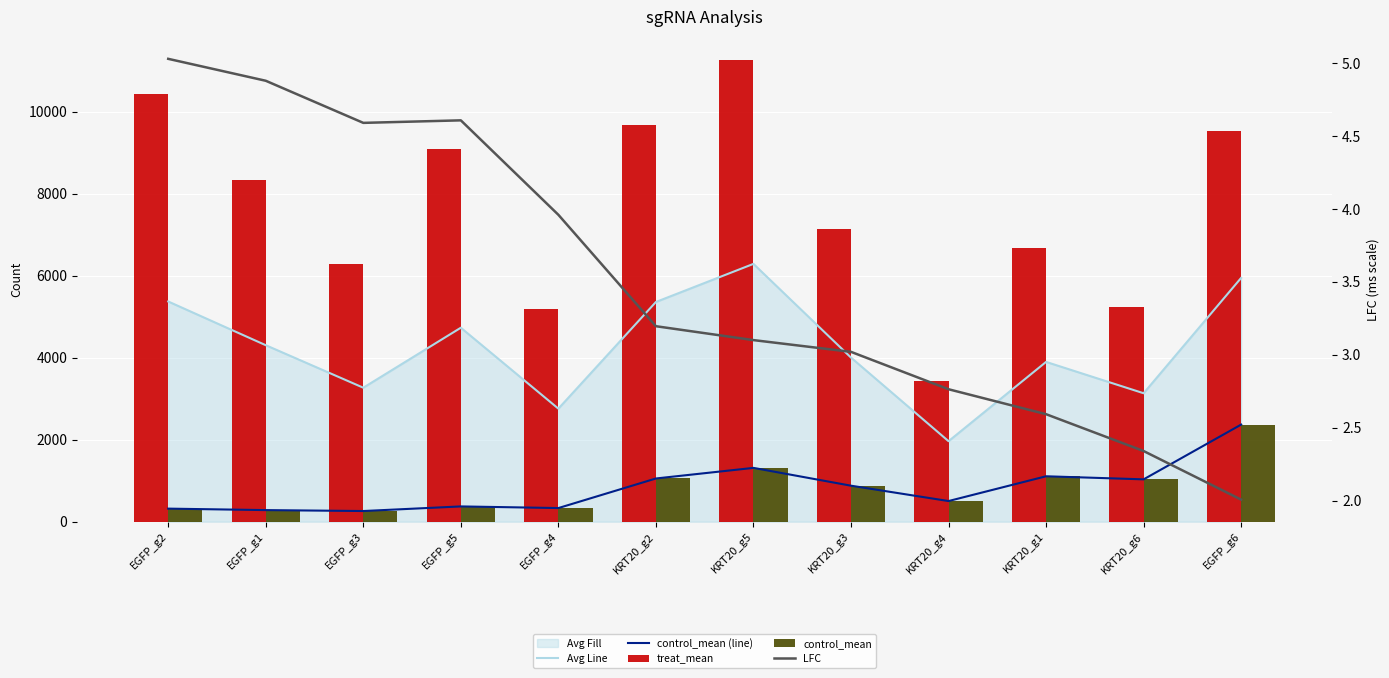

Is it true that control_mean (line) equals 318.2 at EGFP_g2?

True